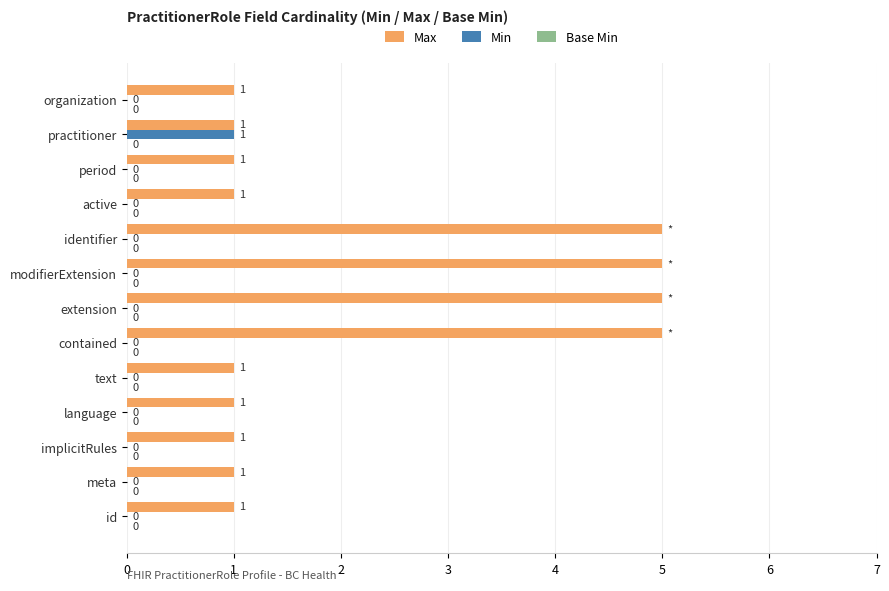

Count the Min values in the range 0 to 1.

13